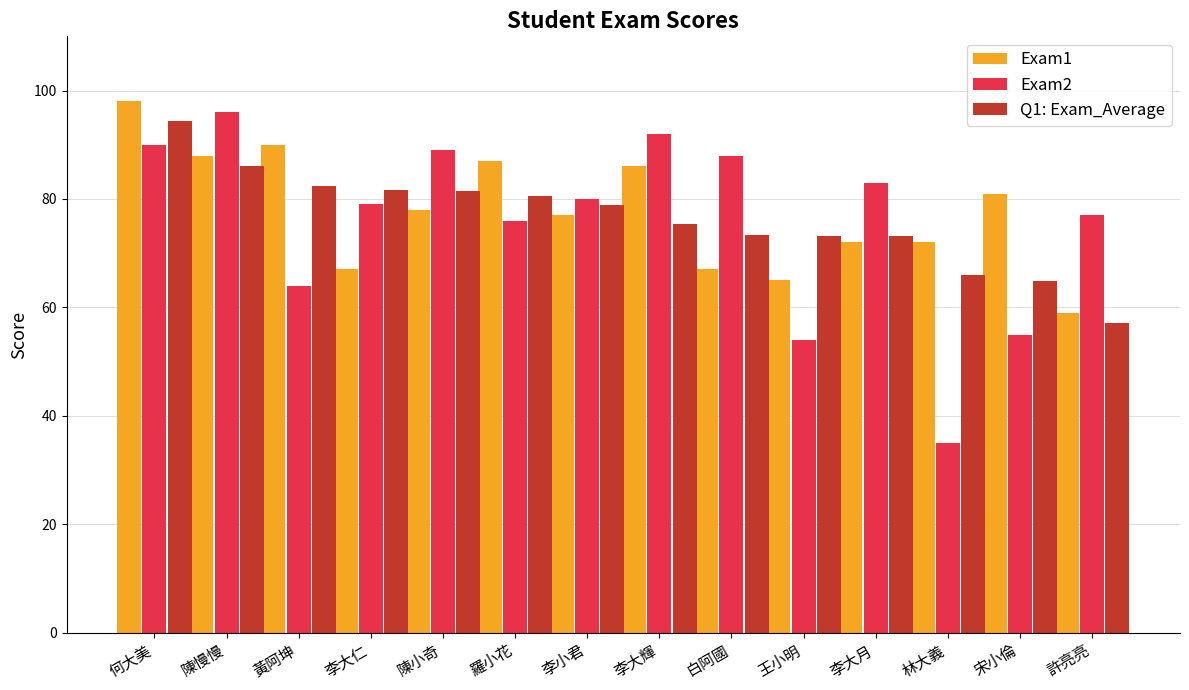

What is the greatest value displayed?

98.0